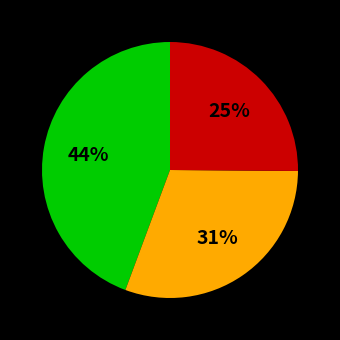

To the nearest percent, what is the average slice percentage?

33%